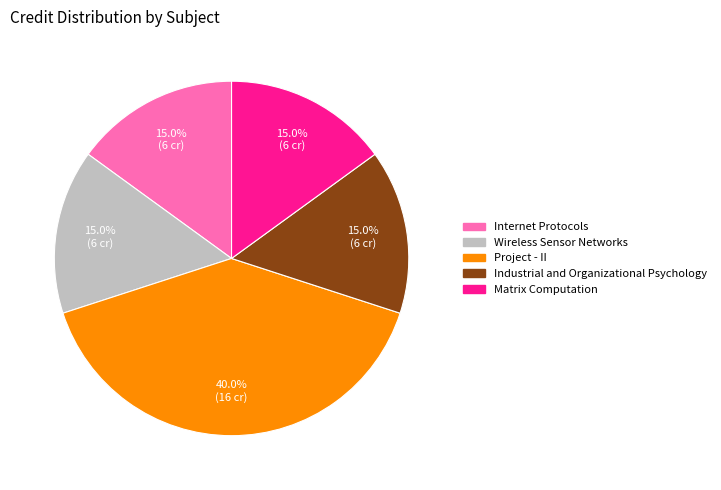

Is there any slice that represents more than half of the pie?

No